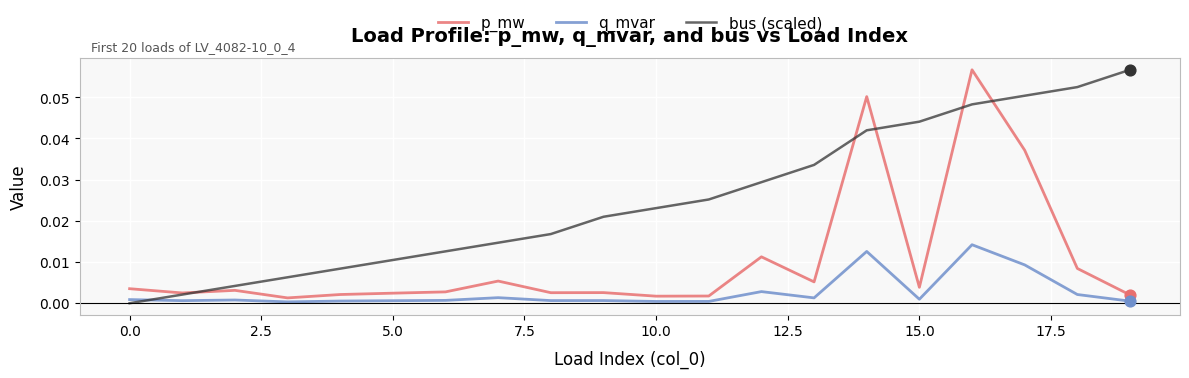

After their last crossing, which series has the higher values: q_mvar or bus (scaled)?

bus (scaled)